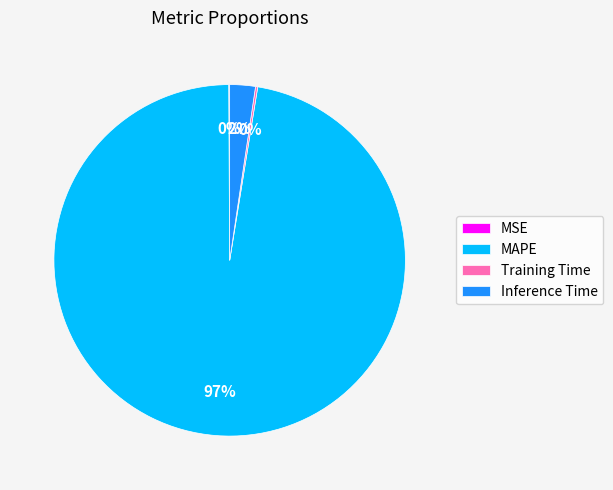

Between MAPE and Inference Time, which is larger?

MAPE